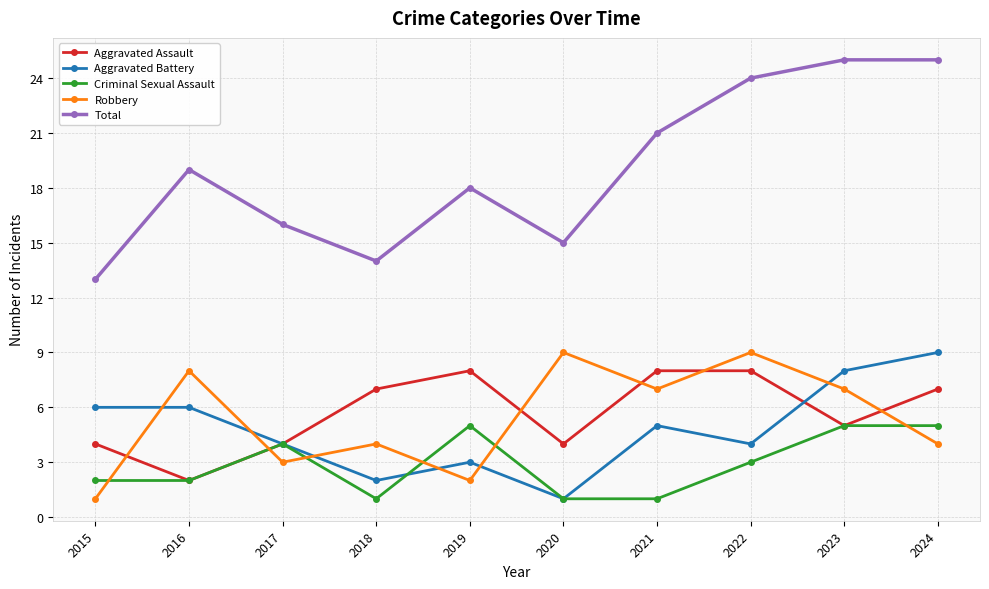

What is the sum of all Robbery values?

54